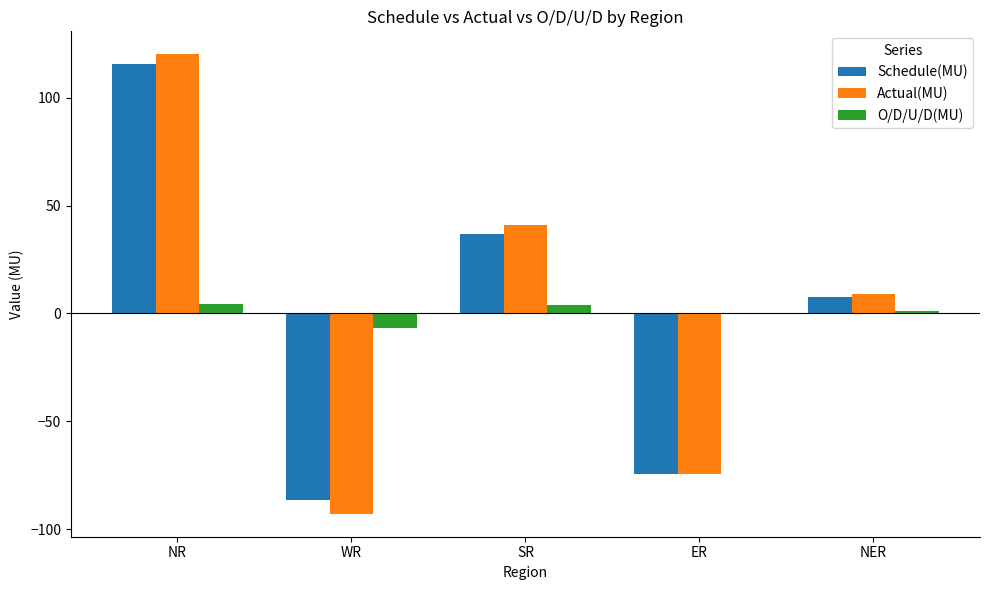

Which series changed the most between WR and ER?

Actual(MU)